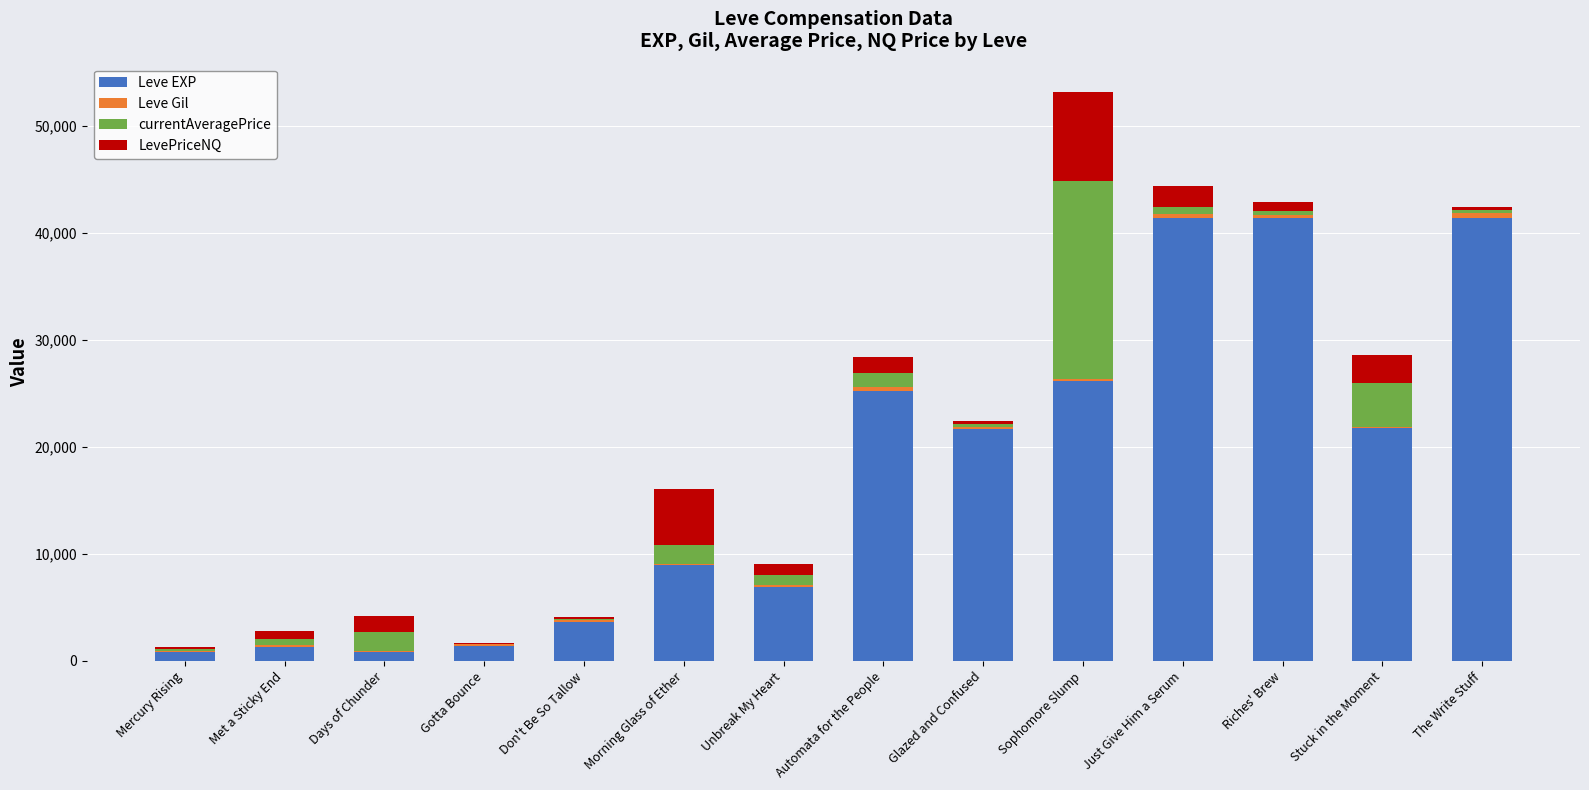

At which category is the sum across all series the highest?

Sophomore Slump